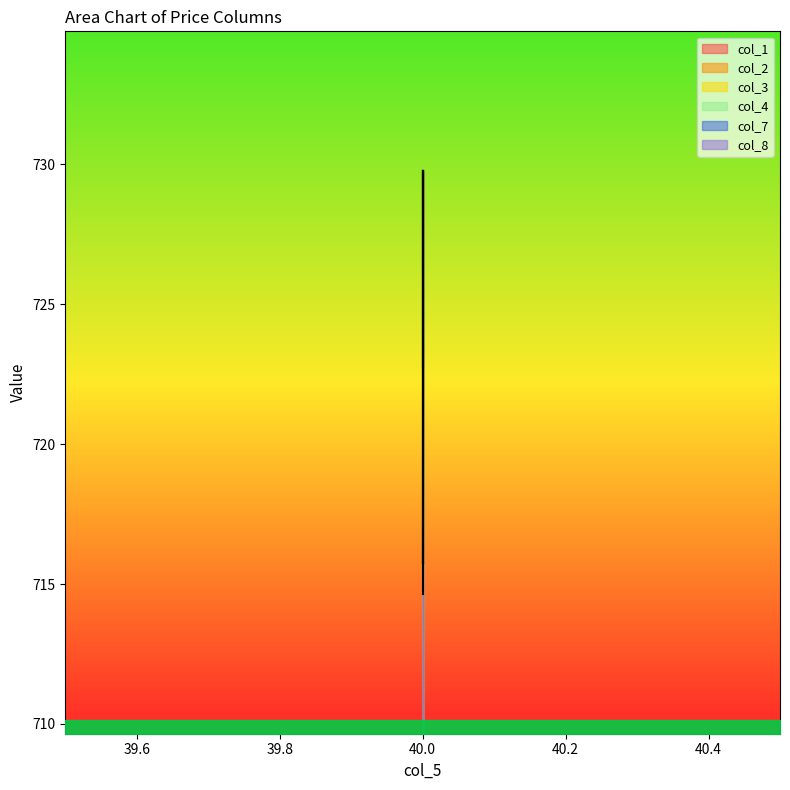

Is this an area chart (filled region under the line)?

No